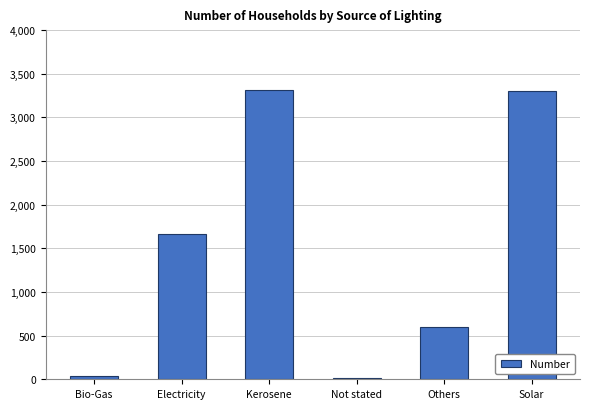

What is the difference between the values at Kerosene and Others?

2716